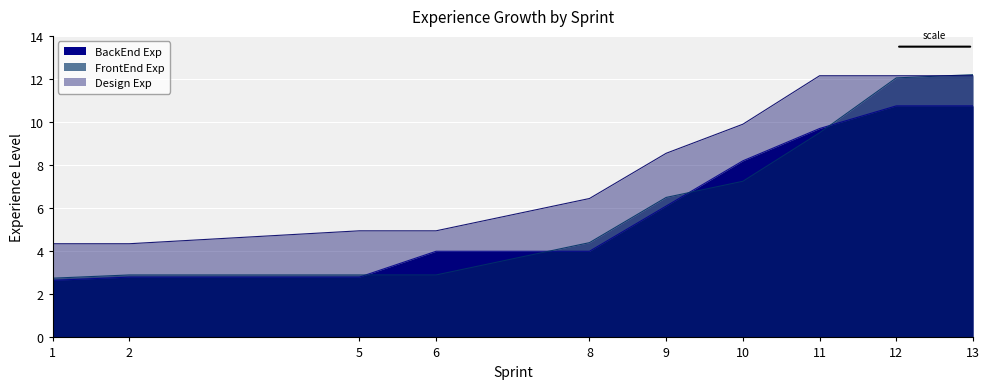

Which category has the lowest value in the Design Exp series?

1